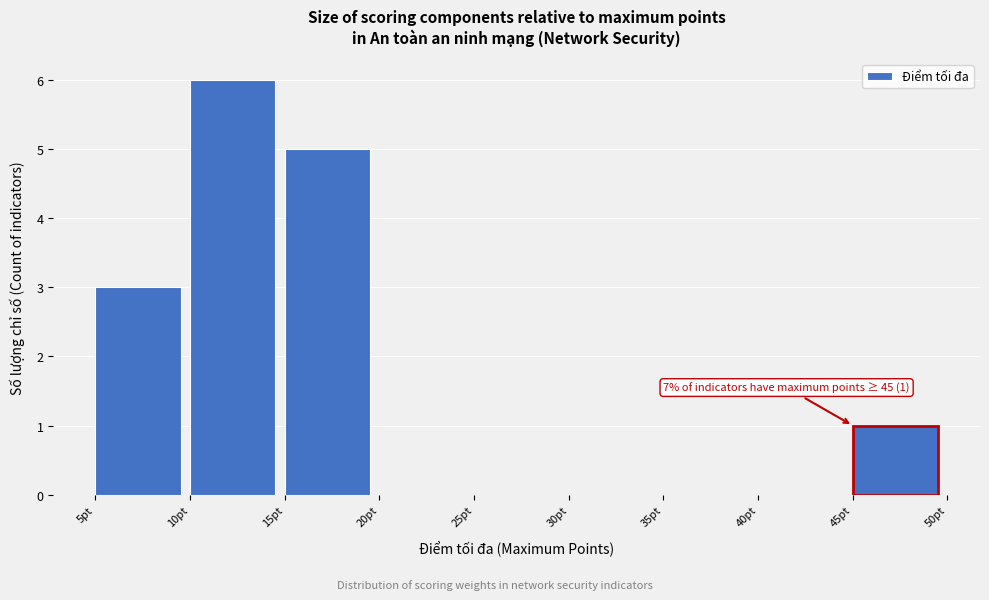

Over which range of the x-axis is the bar tallest?

10 to 15